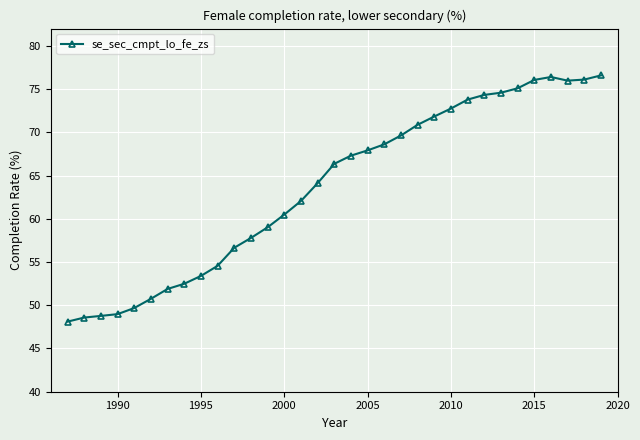

What is the smallest value displayed?

48.1